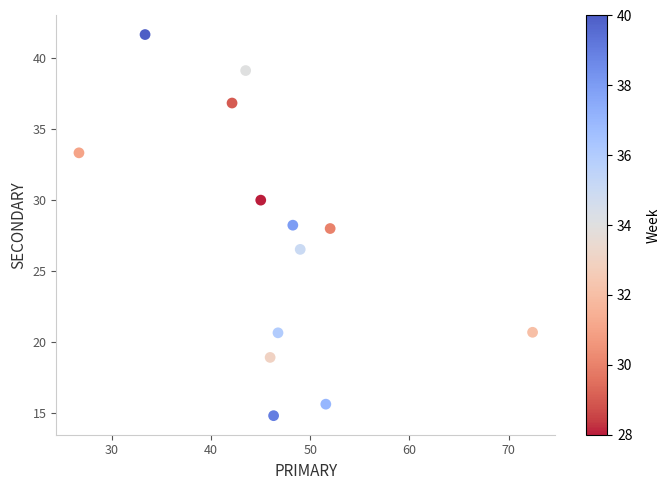

What is the range of Y values (max minus min)?

26.9